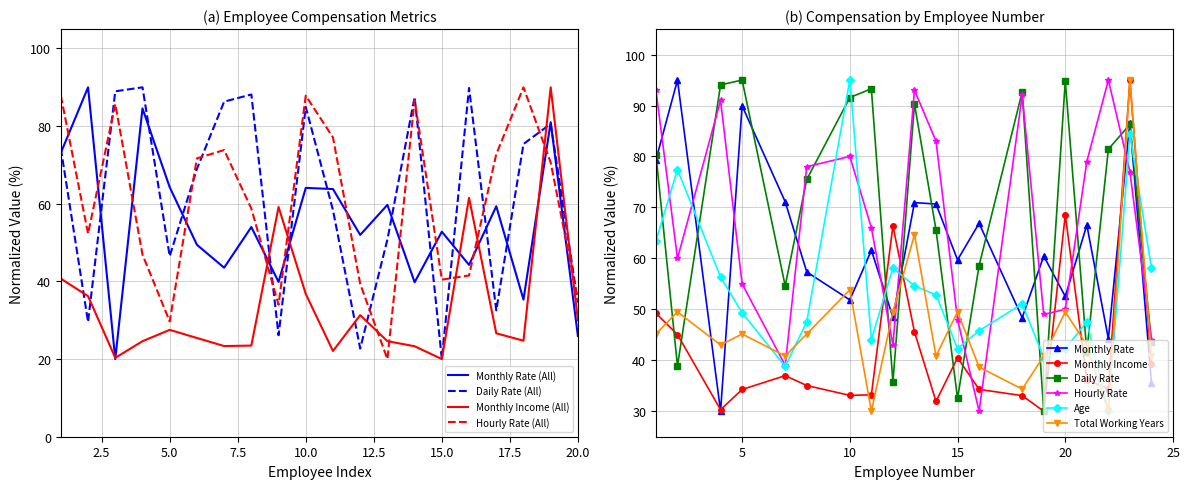

True or false: Hourly Rate (All) and Monthly Income (All) cross at least once.

True